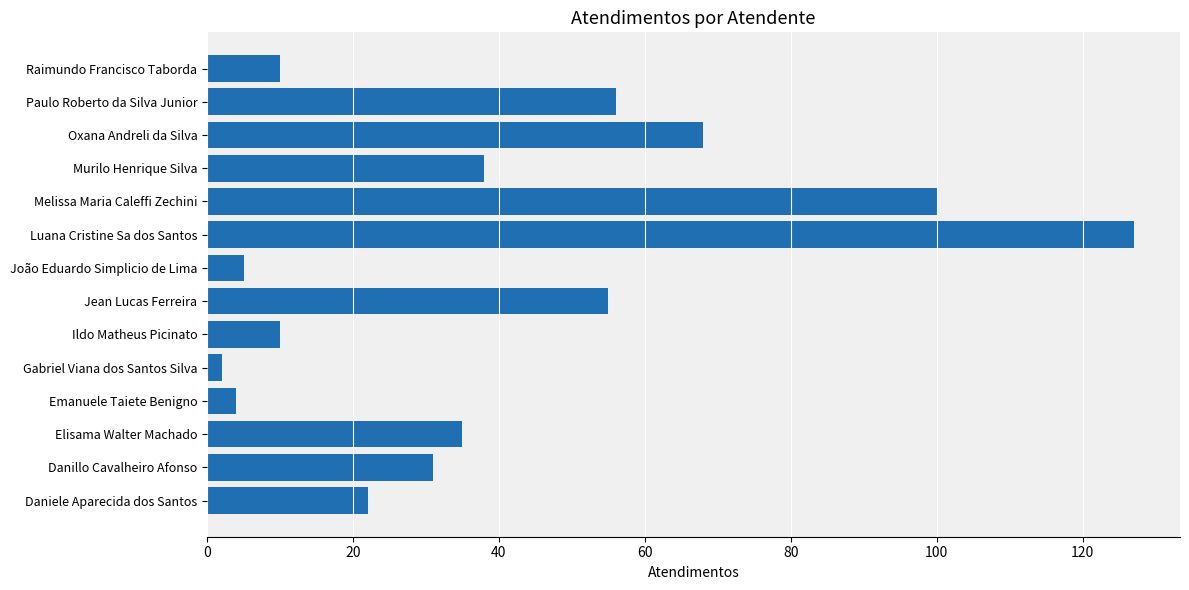

What is the change in value from Elisama Walter Machado to Murilo Henrique Silva?

+3